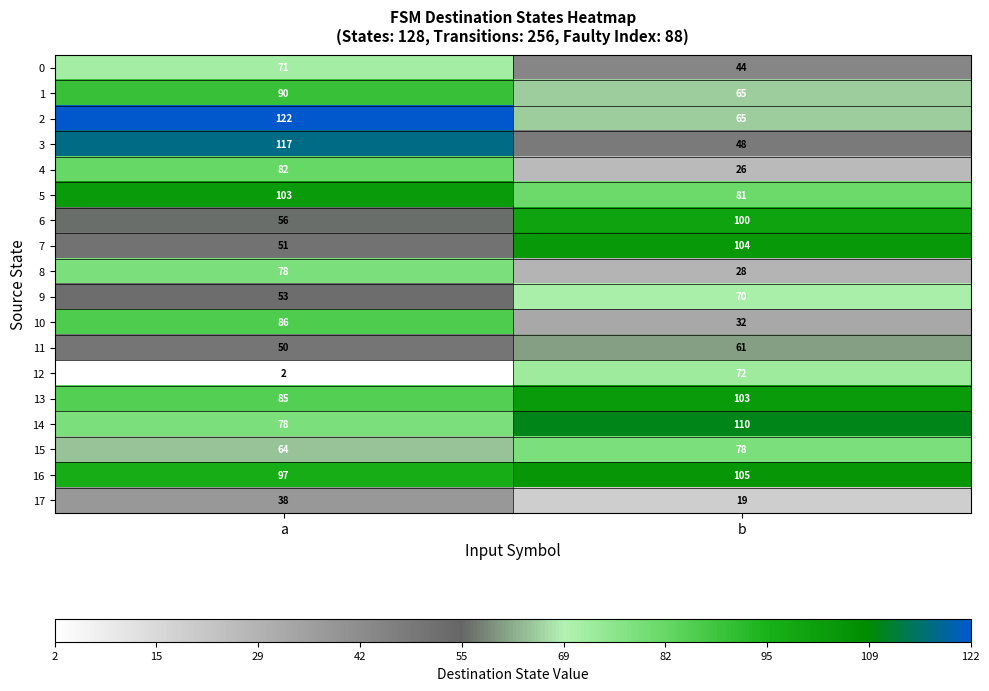

What is the greatest value displayed?

122